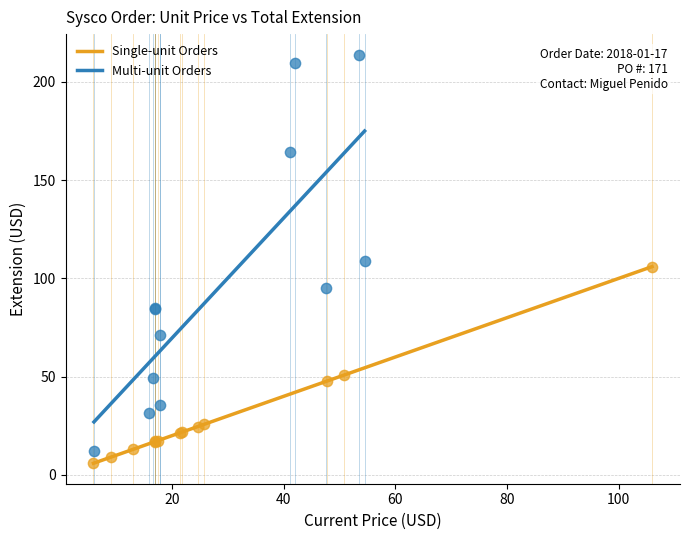

Which series has the largest Y range (max minus min)?

Multi-unit Orders